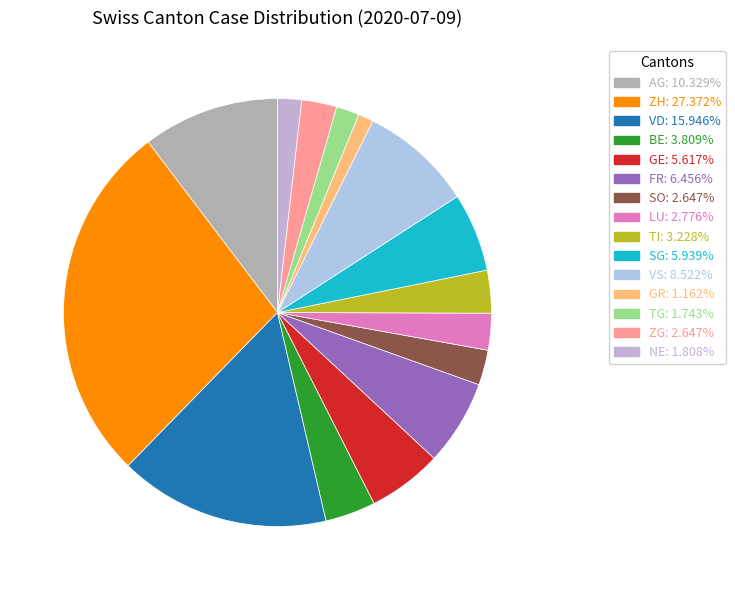

To the nearest percent, what is the difference between the FR and NE slice percentages?

5%